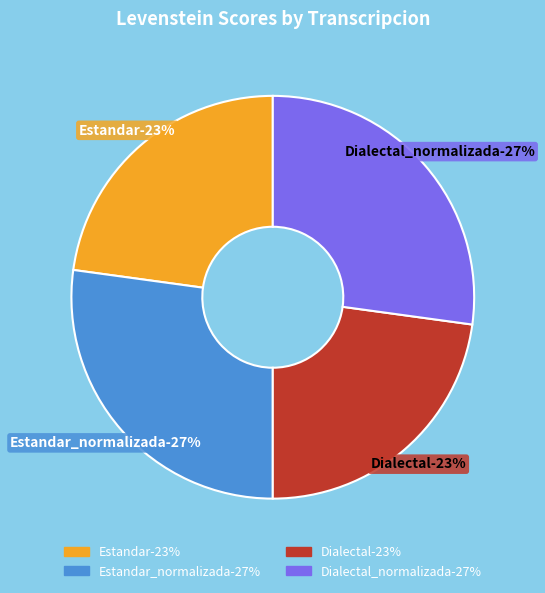

Combined, what portion of the pie is Dialectal_normalizada and Estandar_normalizada?

54.3%